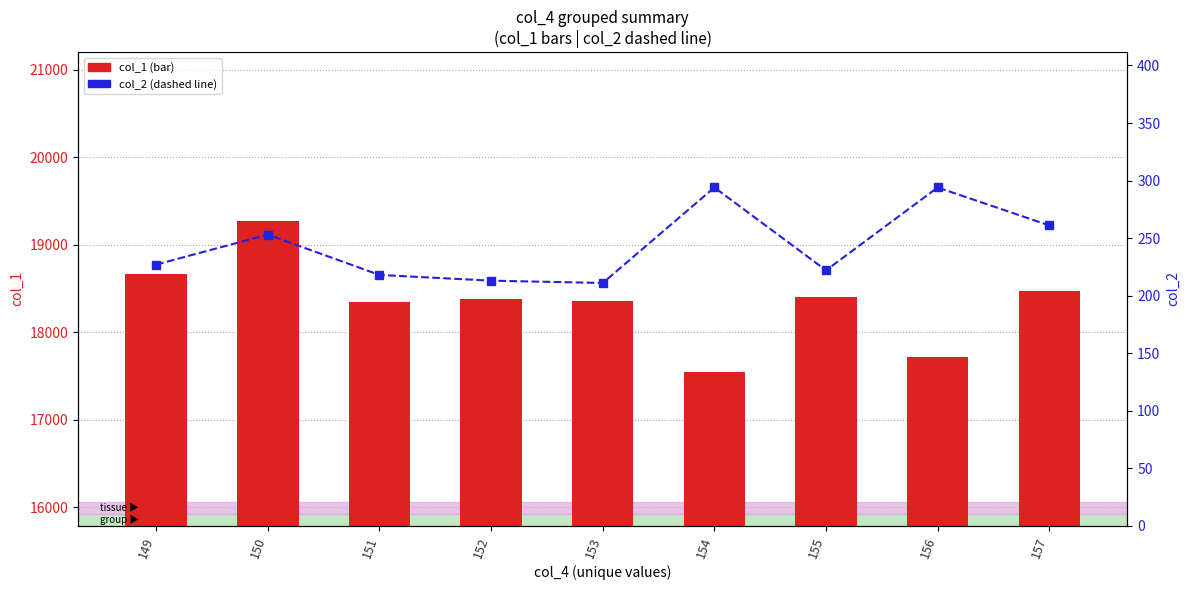

How many values in the col_2 series are below 227?

4